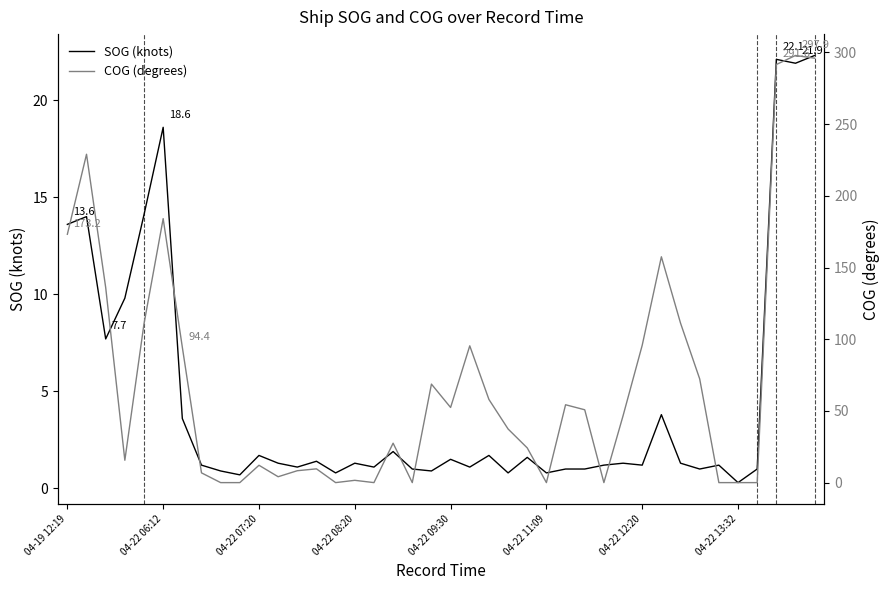

Rank the series at 29 from highest to lowest value.

COG (degrees), SOG (knots)